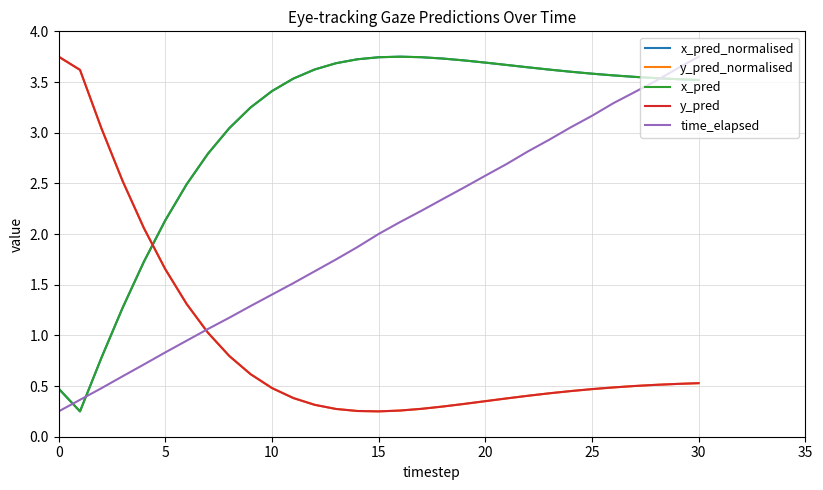

True or false: x_pred has more than 1 interior local peaks.

False